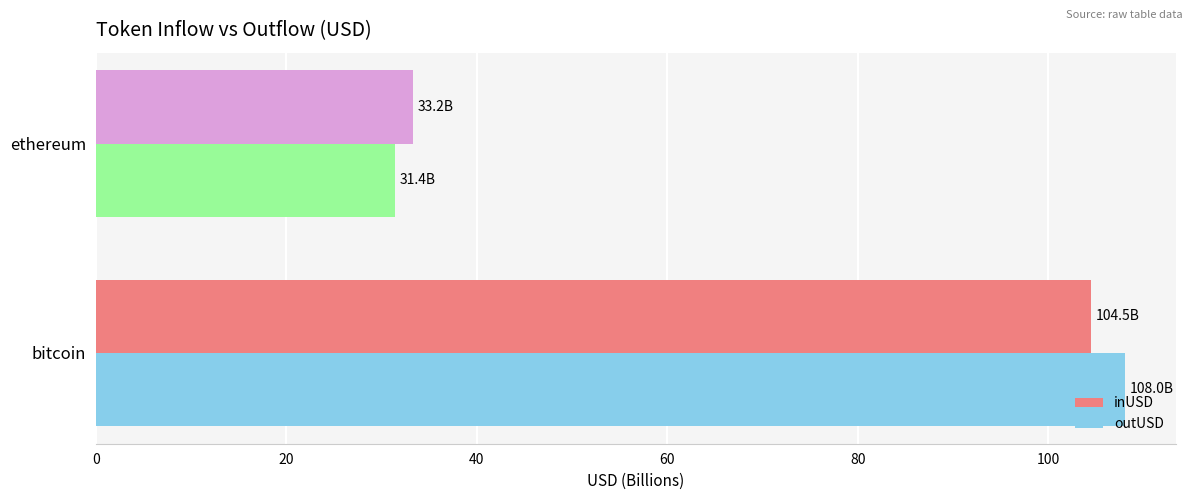

The outUSD series shows 31.4 at ethereum. True or false?

True